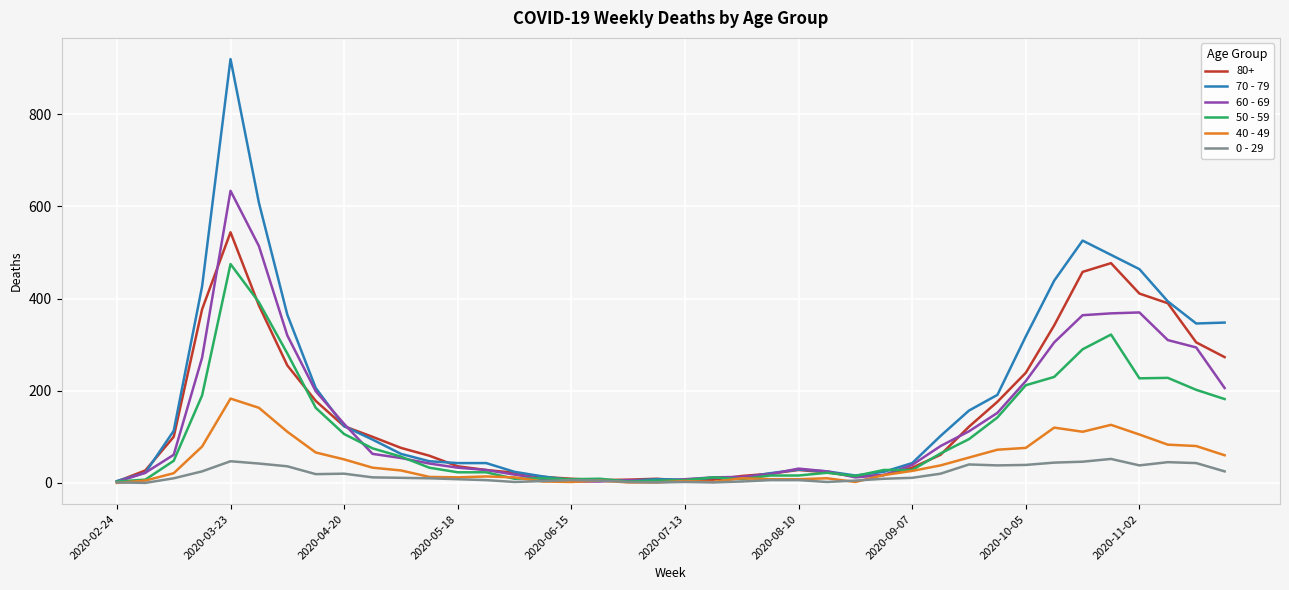

What is the maximum value shown in the chart?

920